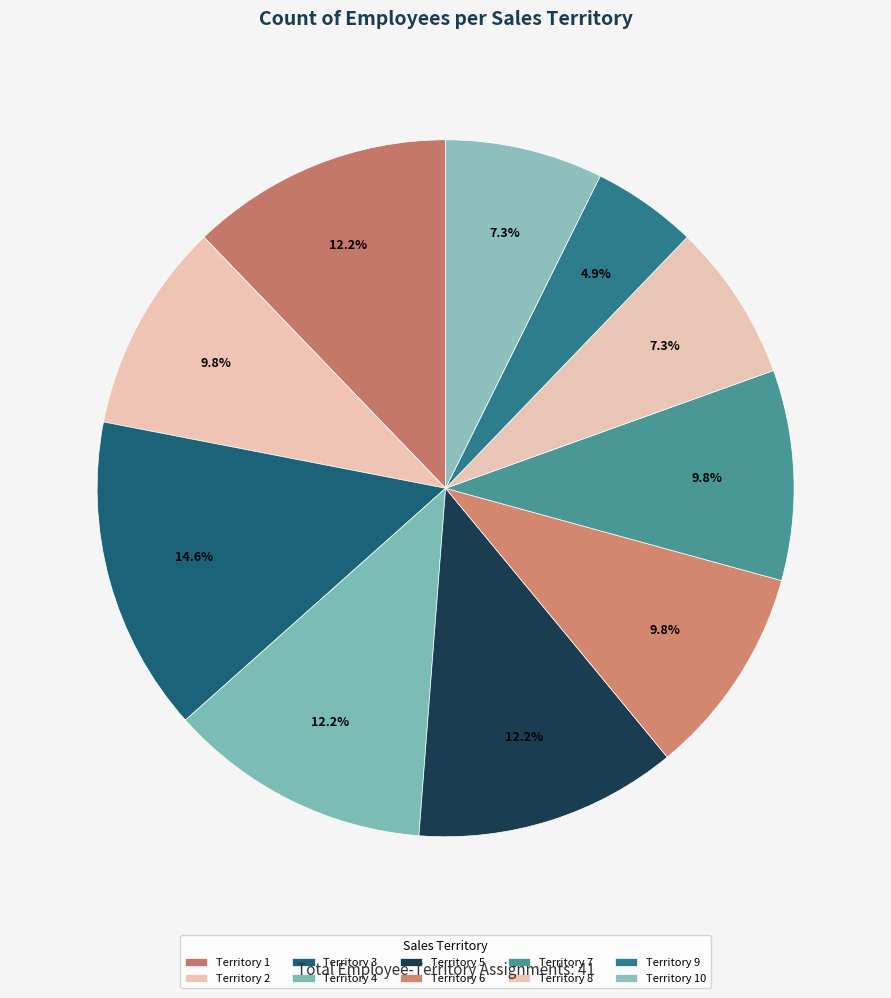

Which slice is the largest?

Territory 3